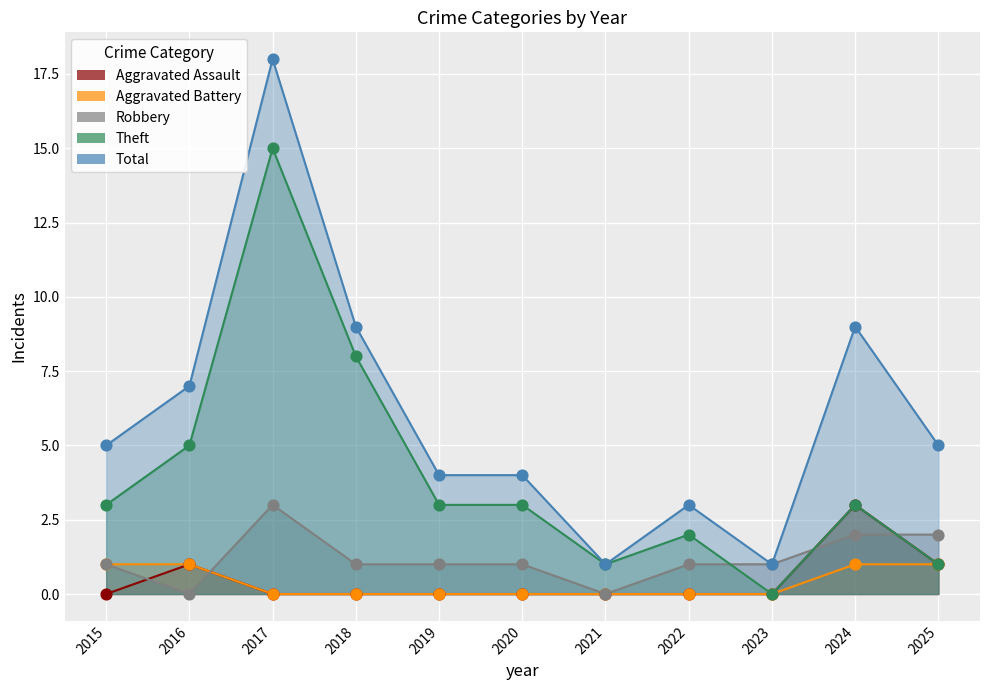

What are all the series names shown in the legend?

Aggravated Assault, Aggravated Battery, Robbery, Theft, Total